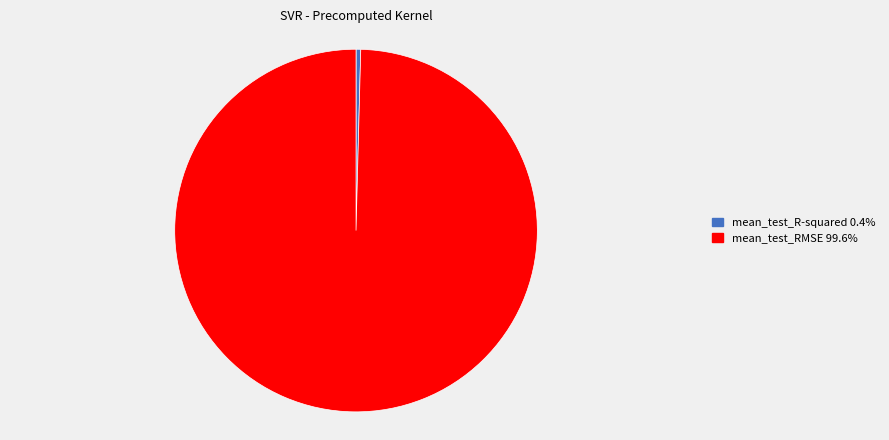

Count the number of slices in the pie.

2